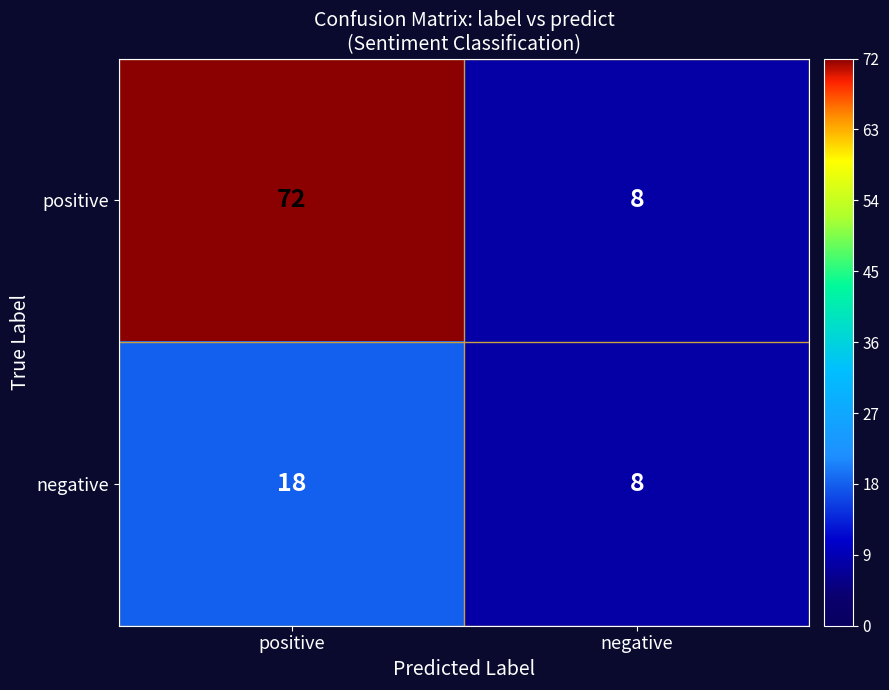

What is the total value across all series at positive?

90